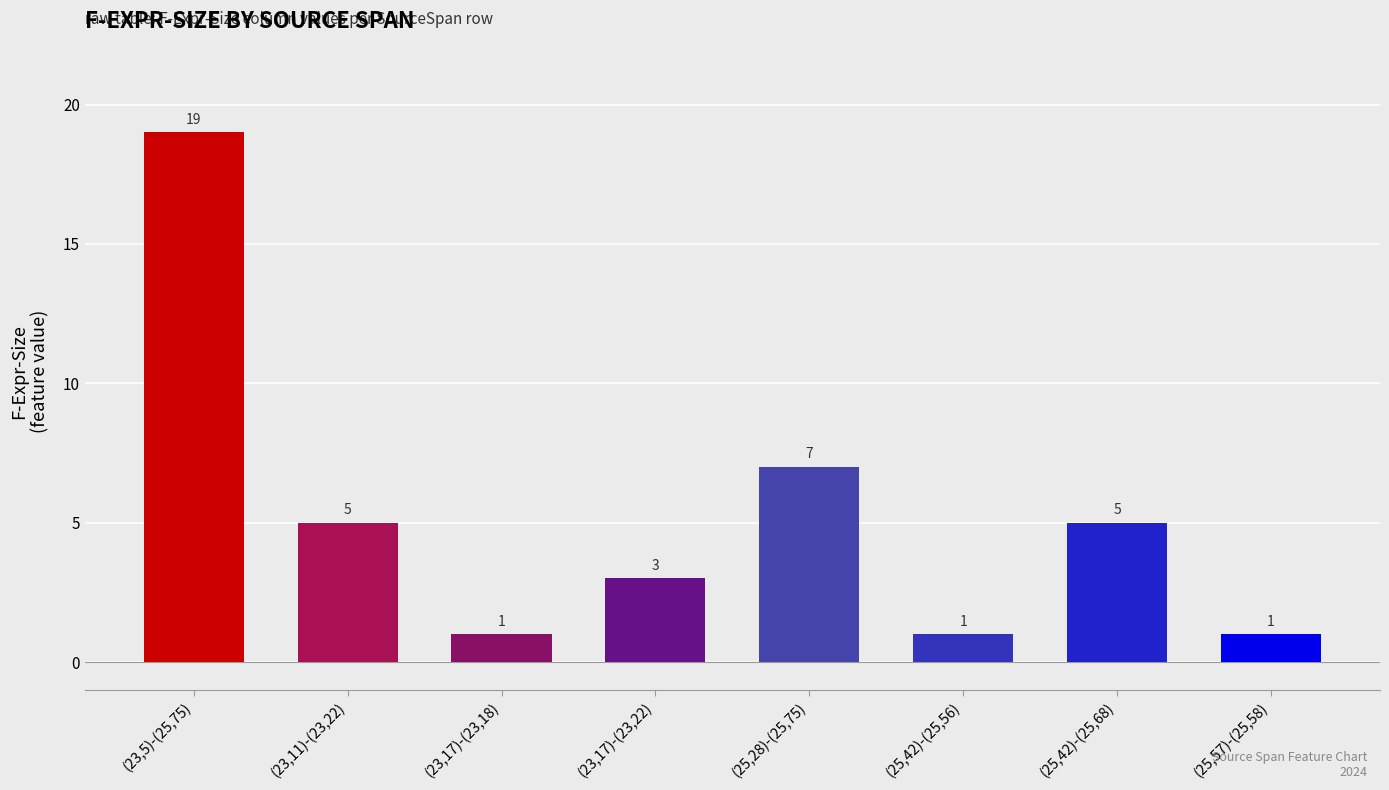

What is the sum of the values at (23,5)-(25,75) and (23,11)-(23,22)?

24